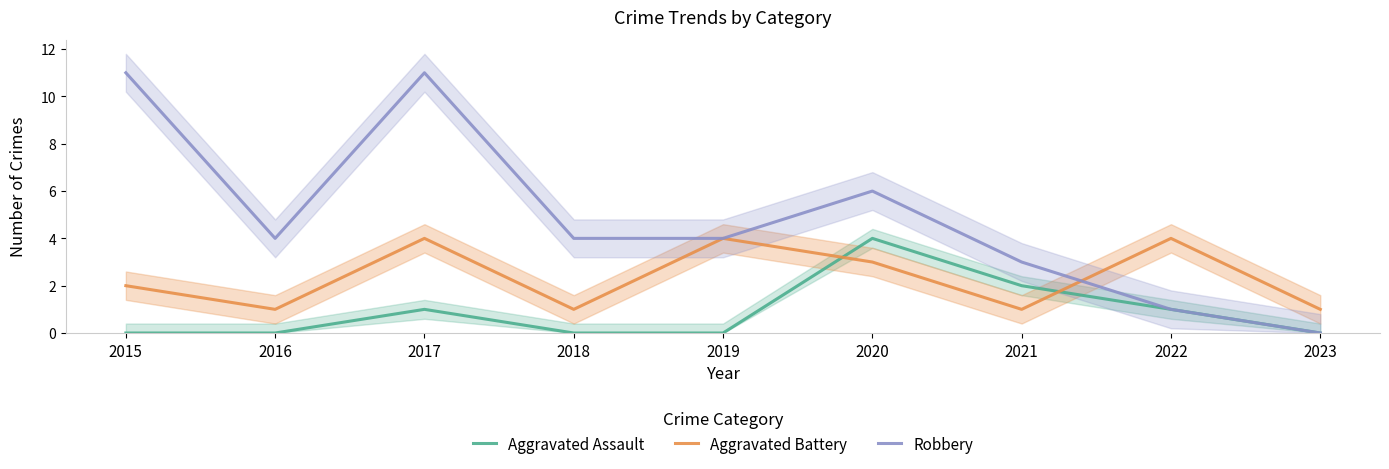

Does the chart have visible grid lines?

No